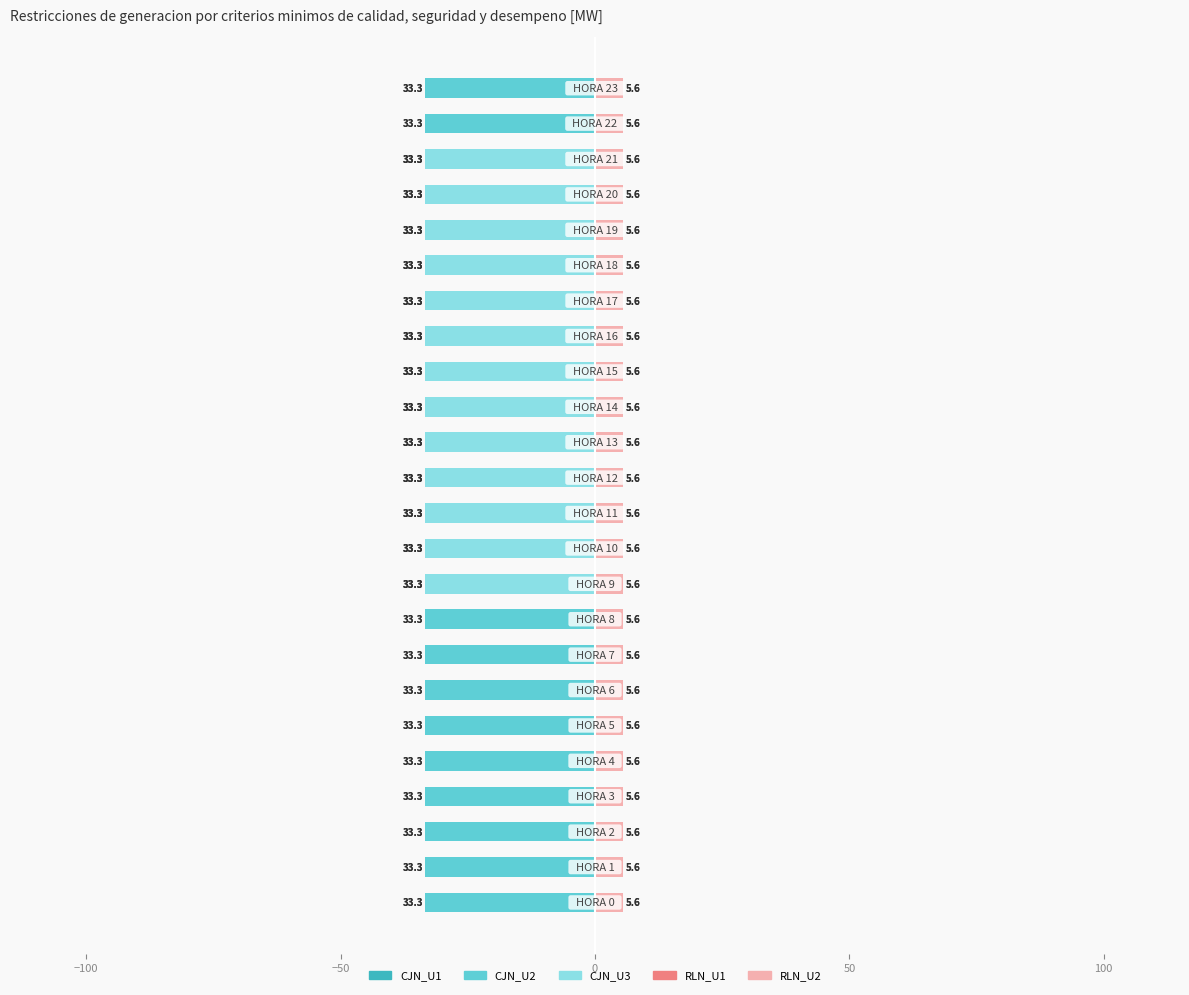

How many groups of bars are there?

24